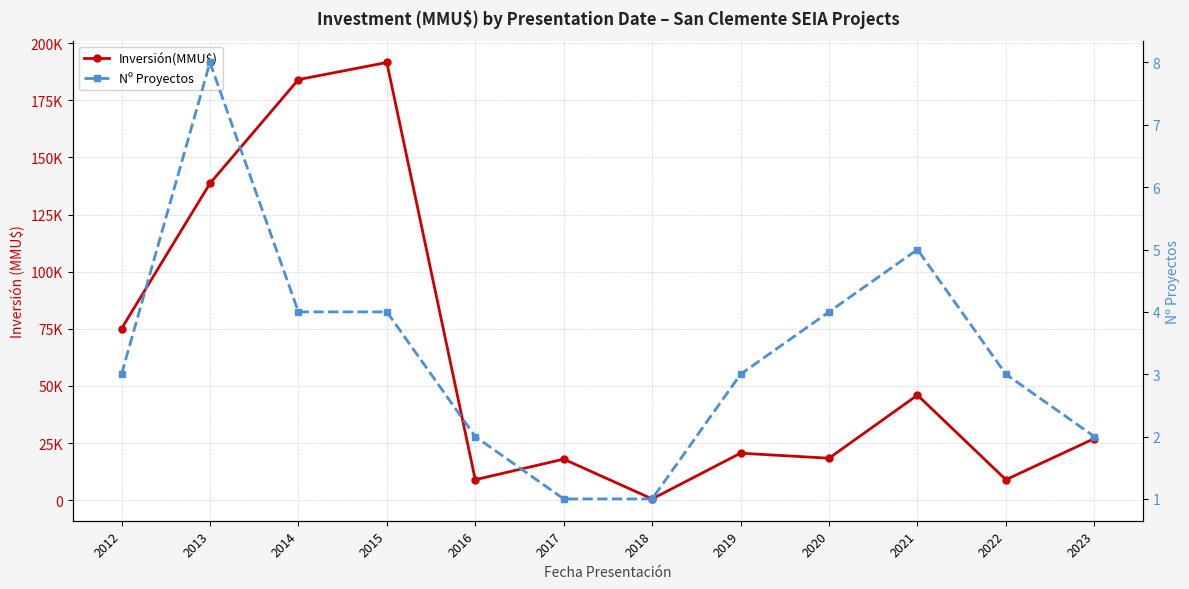

True or false: Nº Proyectos and Inversión(MMU$) intersect in this chart.

False